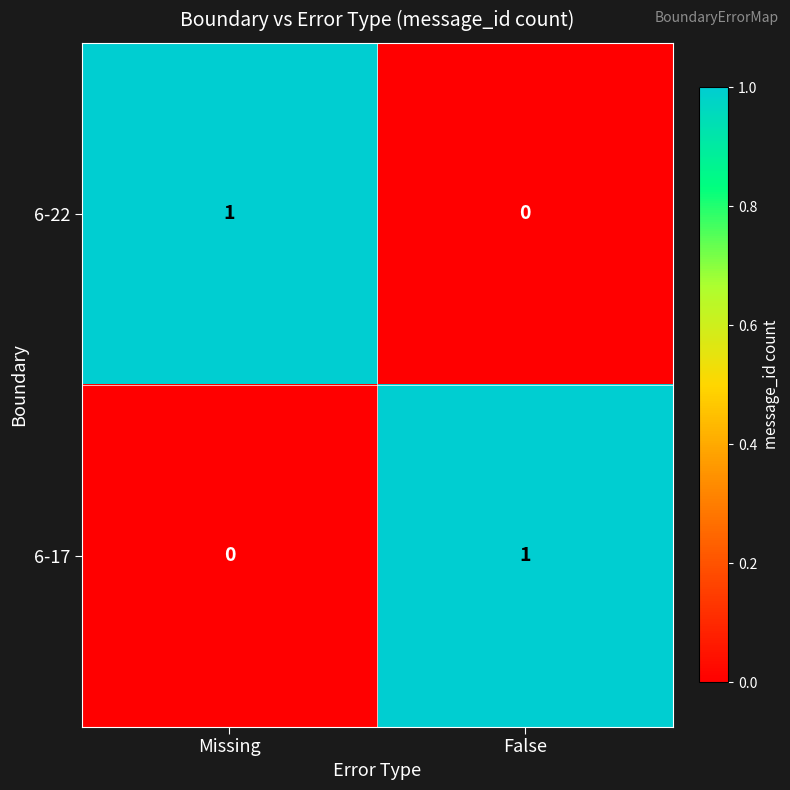

The value of 6-22 at Missing is 1. True or false?

True